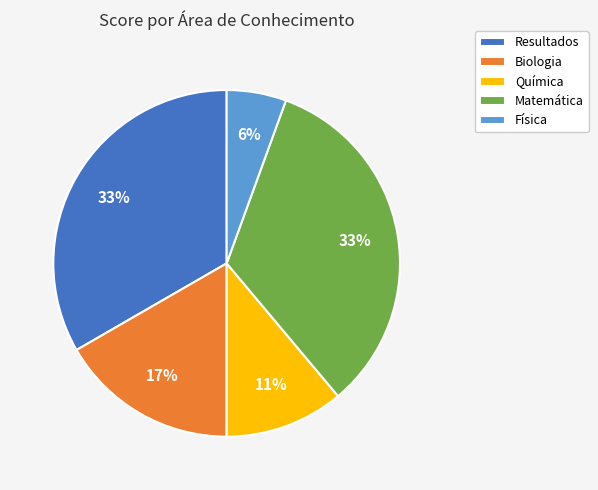

To the nearest percent, what is the difference between the Química and Resultados slice percentages?

22%